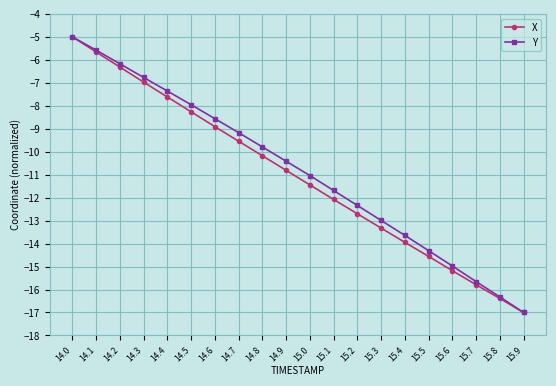

Reading left to right, list all the values displayed in this chart.

X: 14.0=-5.0	14.1=-5.7	14.2=-6.3	14.3=-7.0	14.4=-7.6	14.5=-8.3	14.6=-8.9	14.7=-9.5	14.8=-10.2	14.9=-10.8	15.0=-11.4	15.1=-12.1	15.2=-12.7	15.3=-13.3	15.4=-13.9	15.5=-14.6	15.6=-15.2	15.7=-15.8	15.8=-16.4	15.9=-17.0
Y: 14.0=-5.0	14.1=-5.6	14.2=-6.2	14.3=-6.8	14.4=-7.4	14.5=-8.0	14.6=-8.6	14.7=-9.2	14.8=-9.8	14.9=-10.4	15.0=-11.0	15.1=-11.7	15.2=-12.3	15.3=-13.0	15.4=-13.6	15.5=-14.3	15.6=-15.0	15.7=-15.7	15.8=-16.3	15.9=-17.0